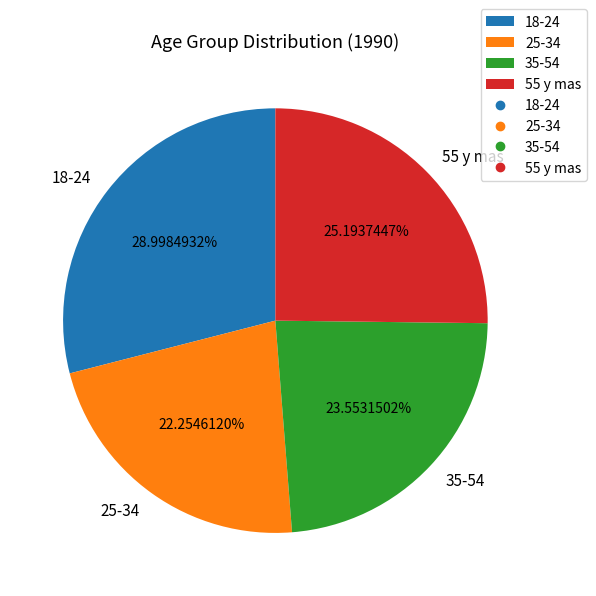

What percentage do 18-24 and 55 y mas together represent?

54.2%